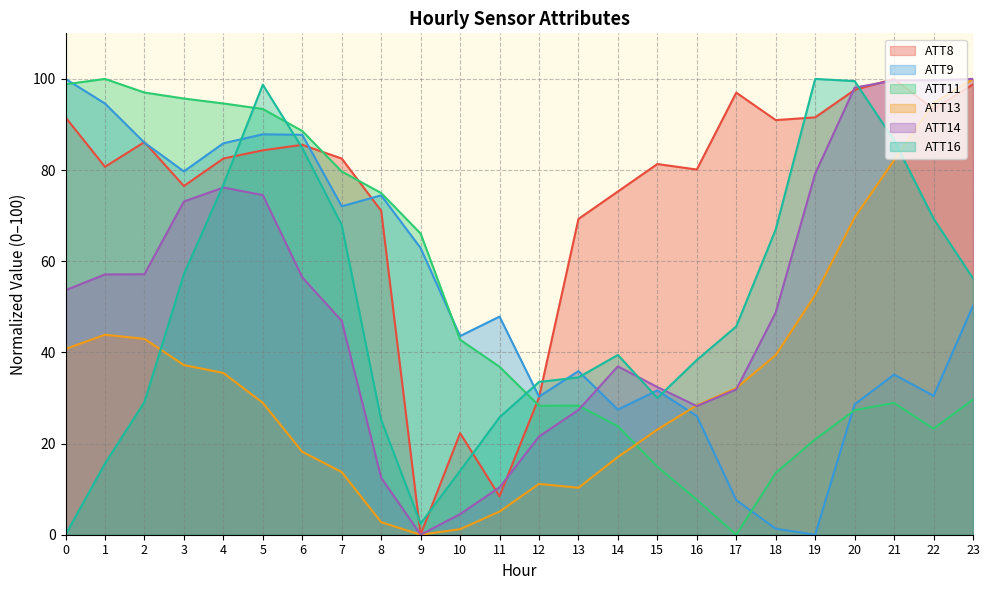

The ATT8 series shows 85.5 at 6. True or false?

True